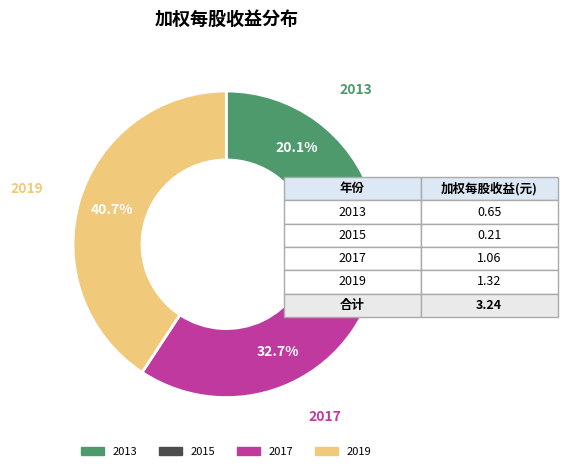

Does any single category account for the majority?

No